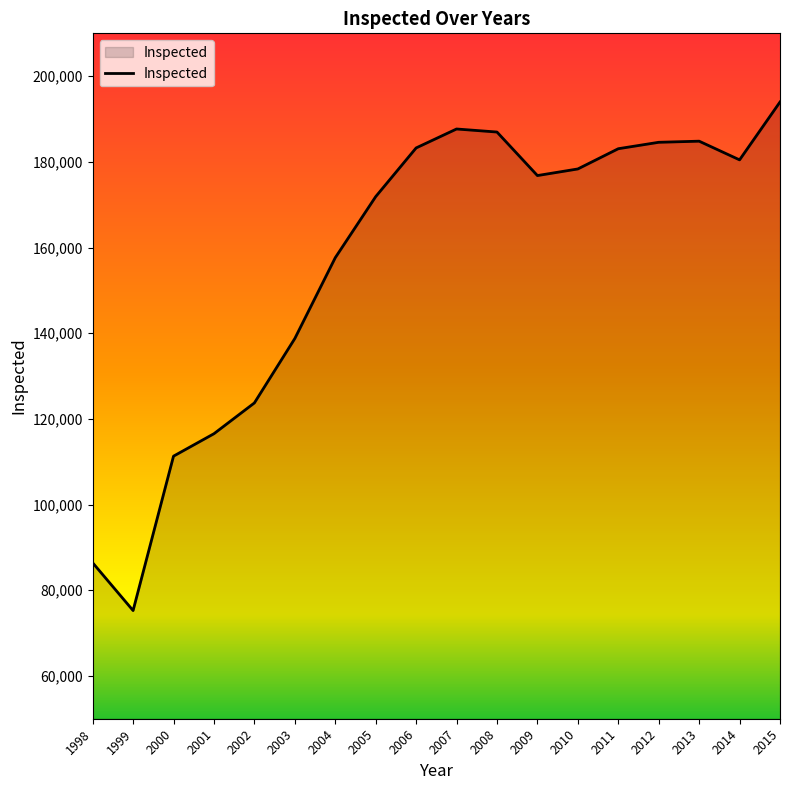

At which category does the data reach its first local valley?

1999